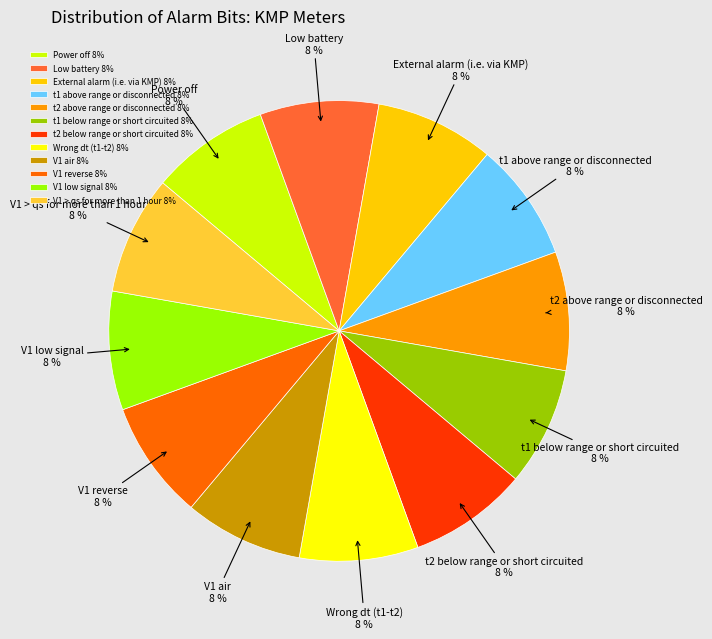

Is the sum of V1 > qs for more than 1 hour and Wrong dt (t1-t2) greater than half?

No